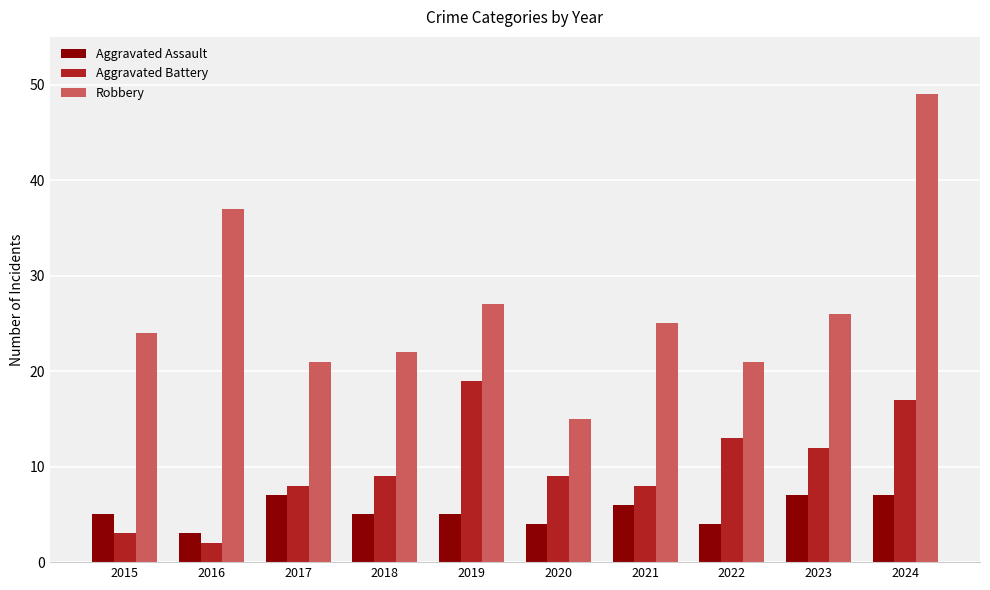

Rank the series at 2022 from highest to lowest value.

Robbery, Aggravated Battery, Aggravated Assault